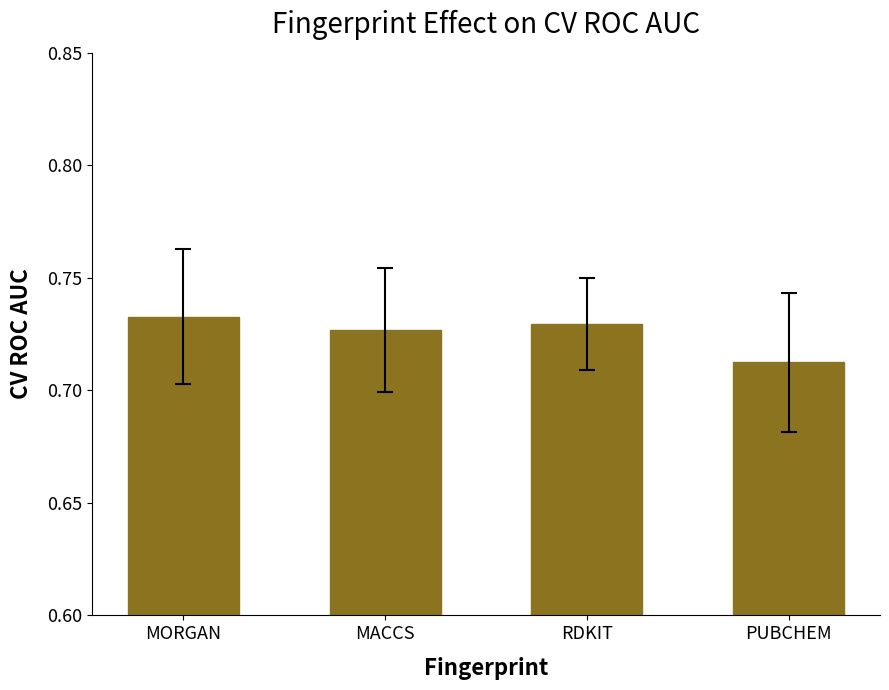

Which has a higher value, MORGAN or PUBCHEM?

MORGAN